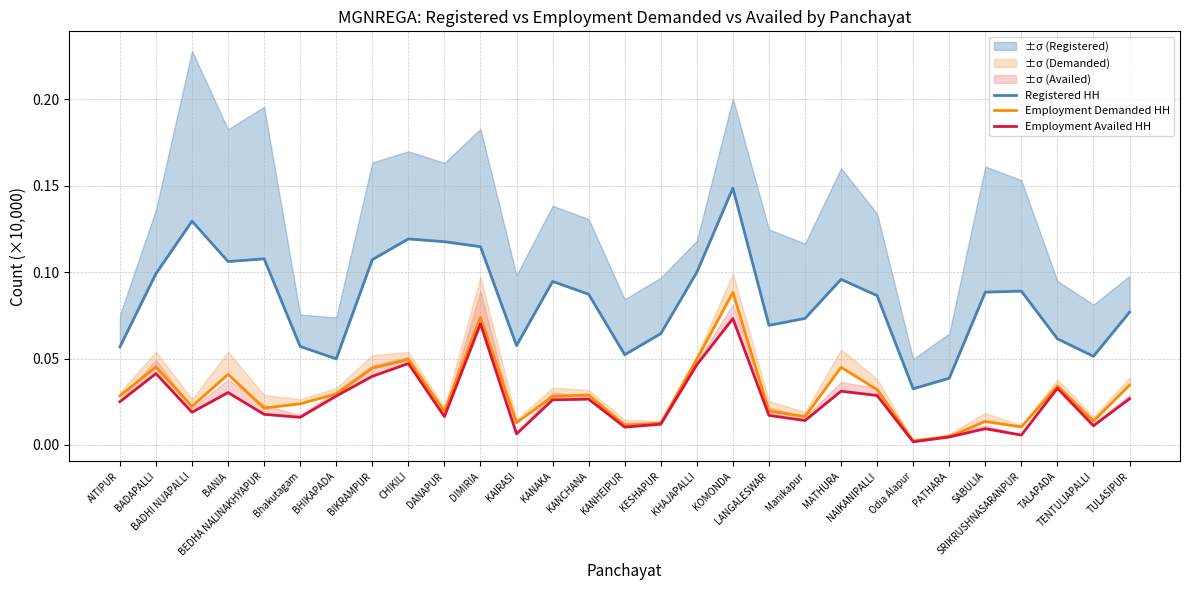

How many interior local peaks does the Registered HH series have?

7